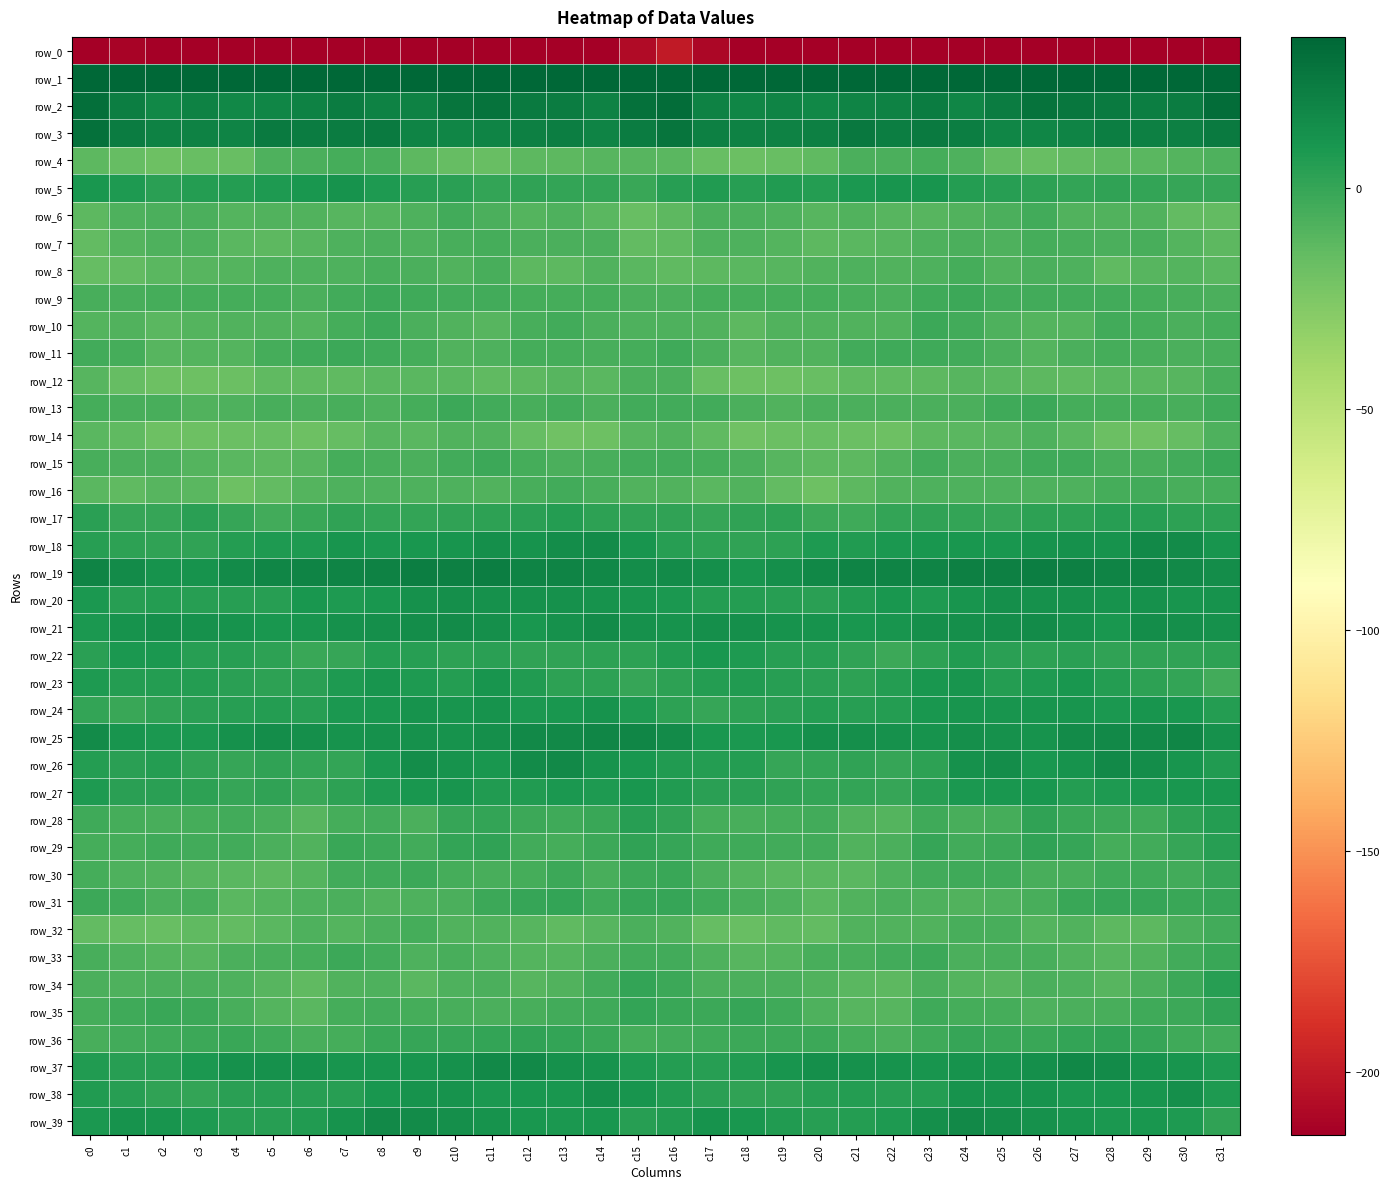

Which series changed the most between c5 and c27?

row_15